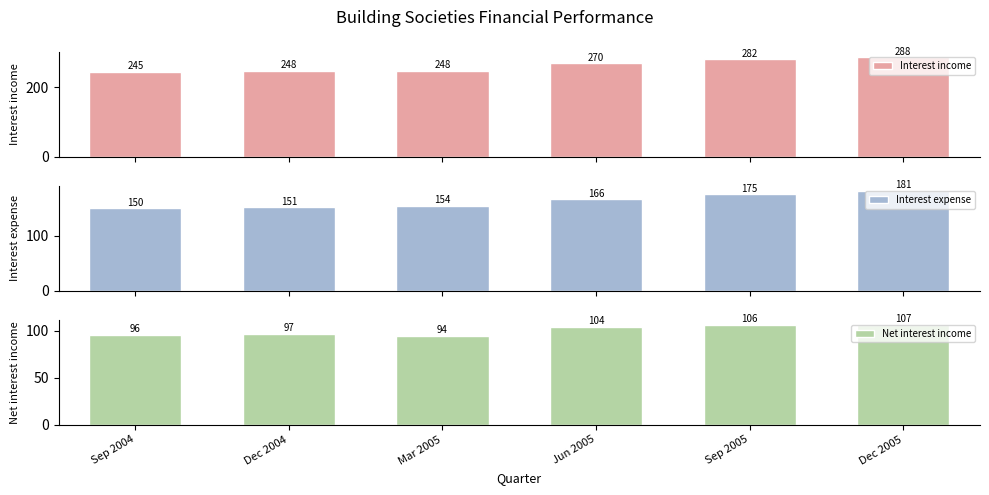

Is the value of Interest income at Jun 2005 greater than the value of Interest expense at Sep 2005?

Yes